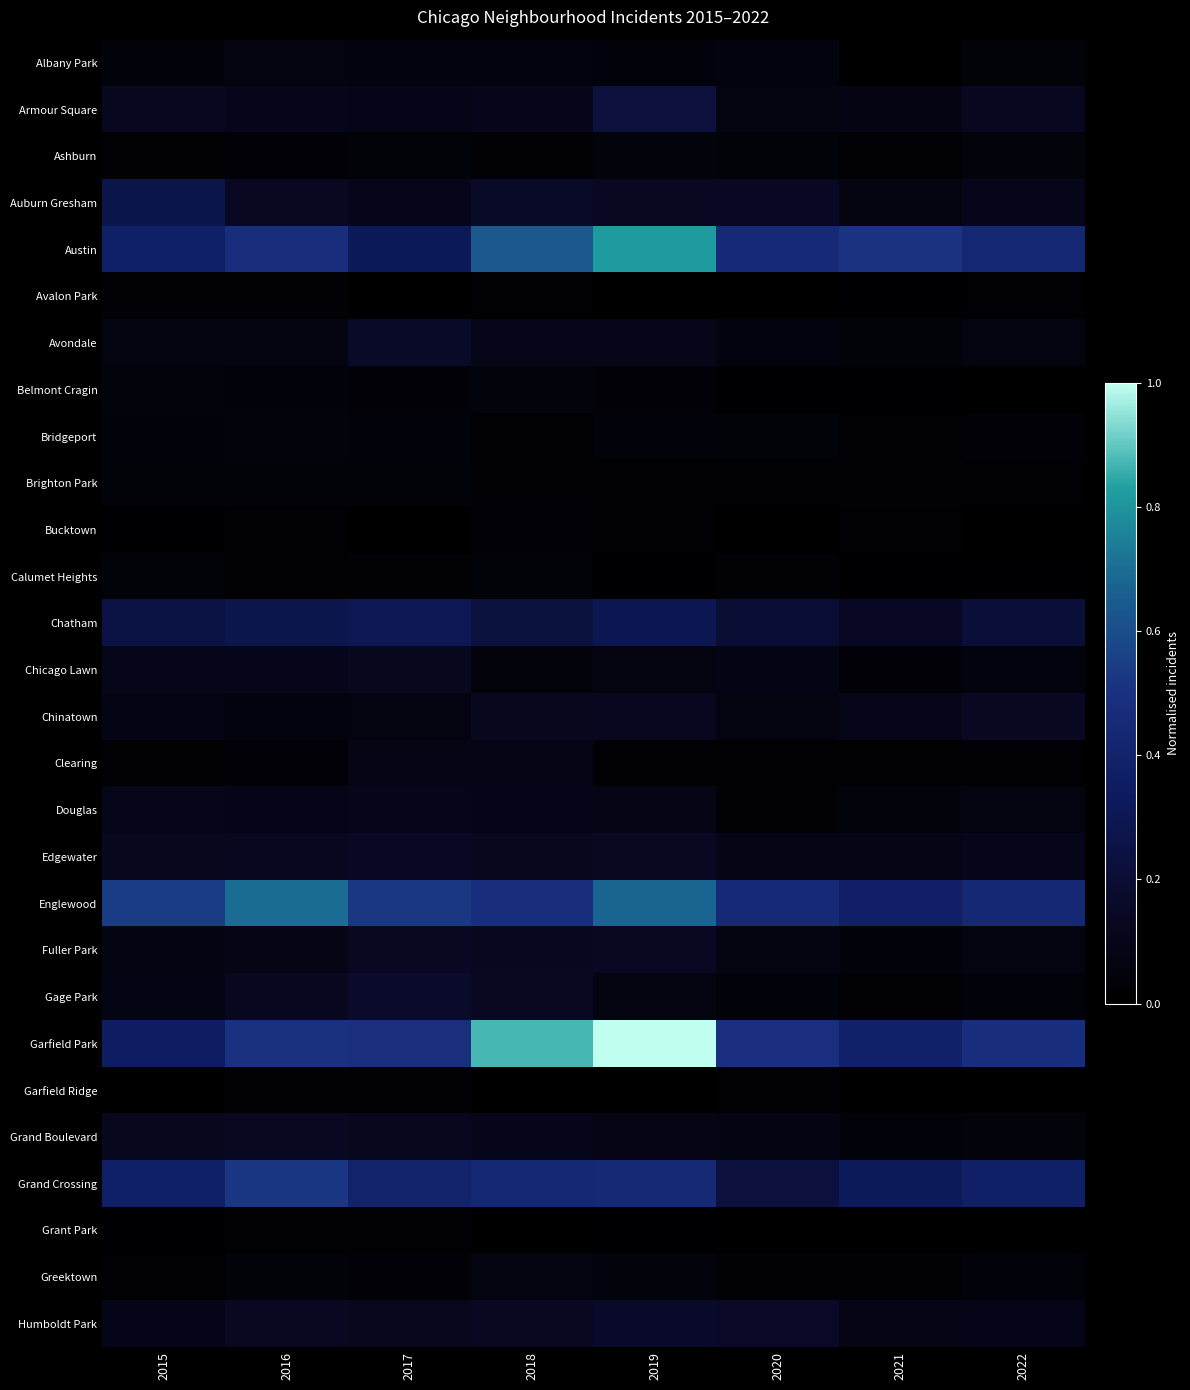

Which series has the widest spread of values?

Garfield Park